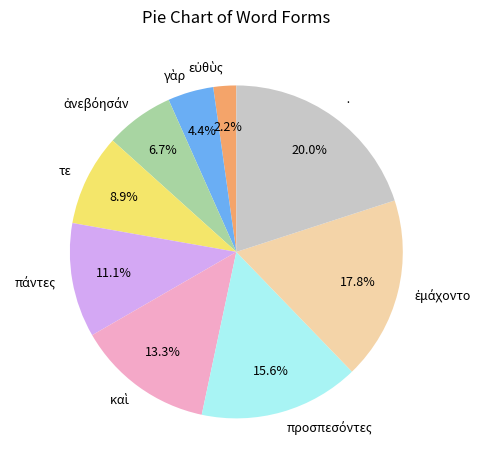

Which has a higher value, τε or ·?

·